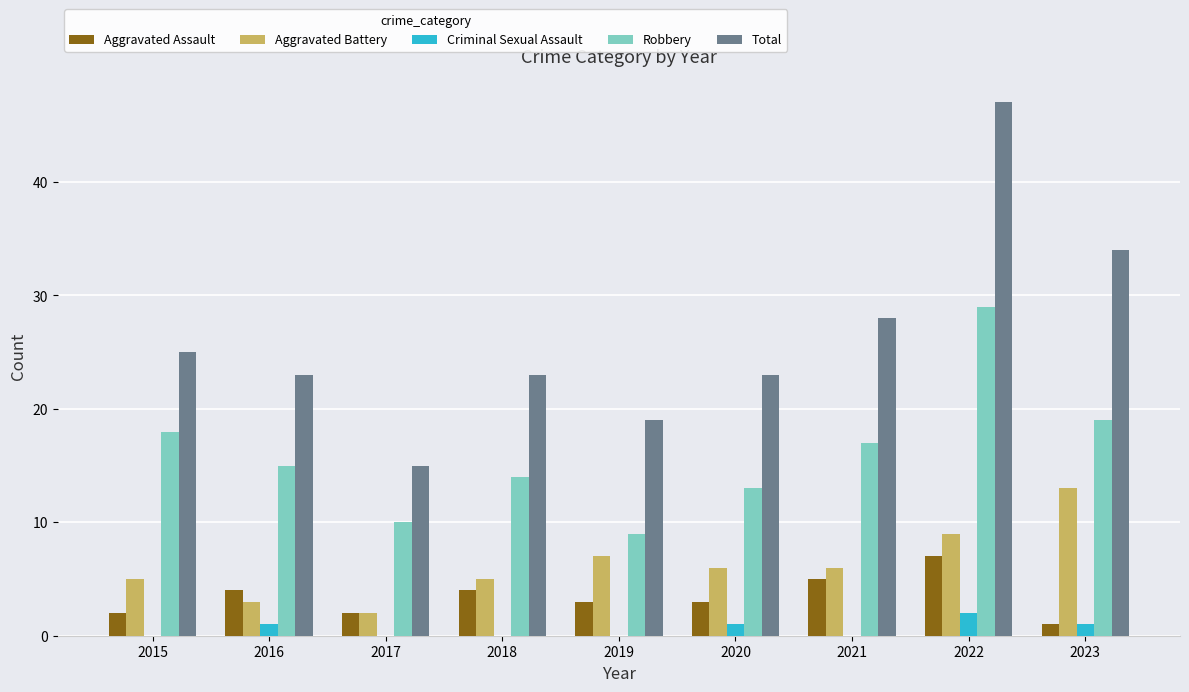

Are the bars horizontal?

No